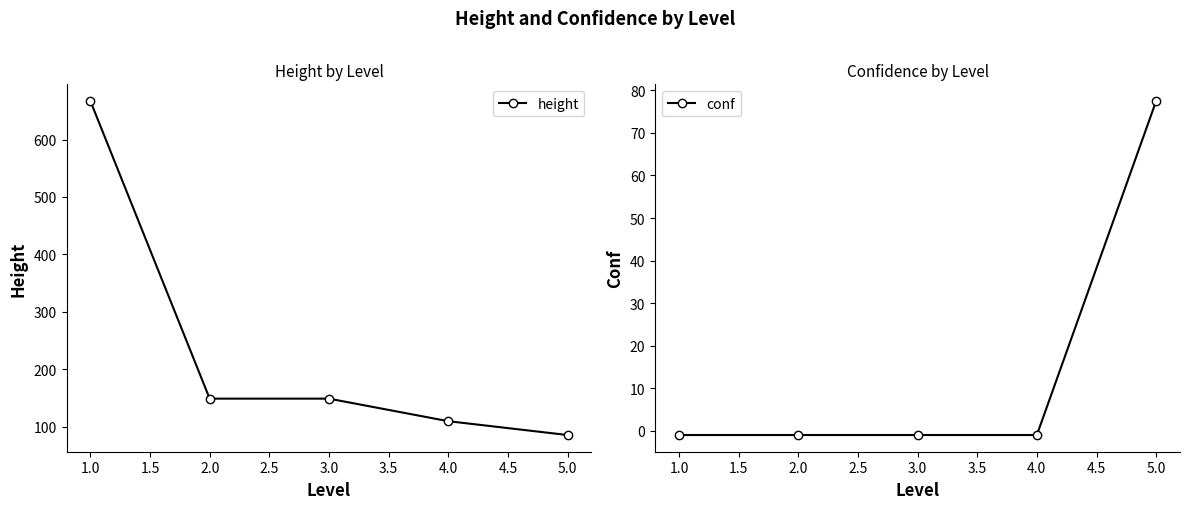

What are all the series names shown in the legend?

height, conf